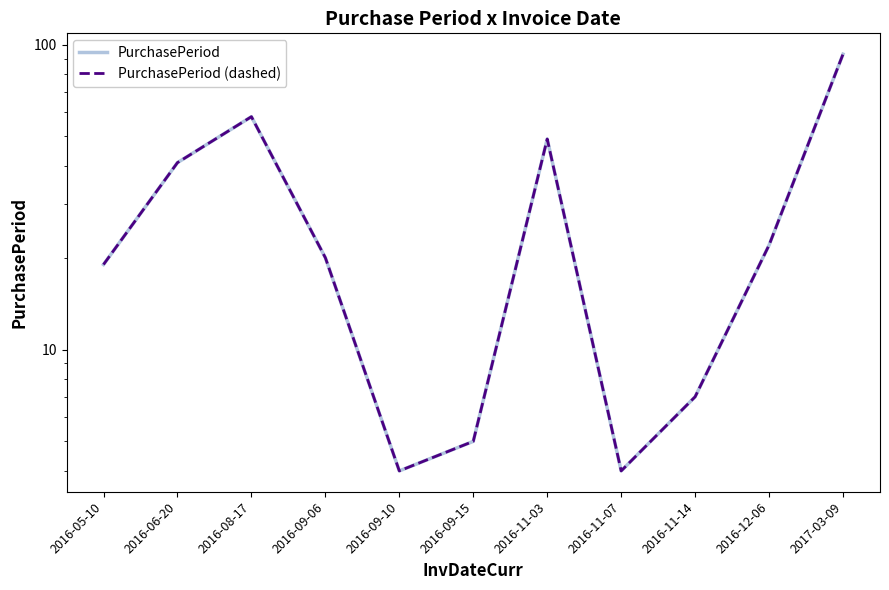

Rank the series at 2016-12-06 from lowest to highest value.

PurchasePeriod, PurchasePeriod (dashed)